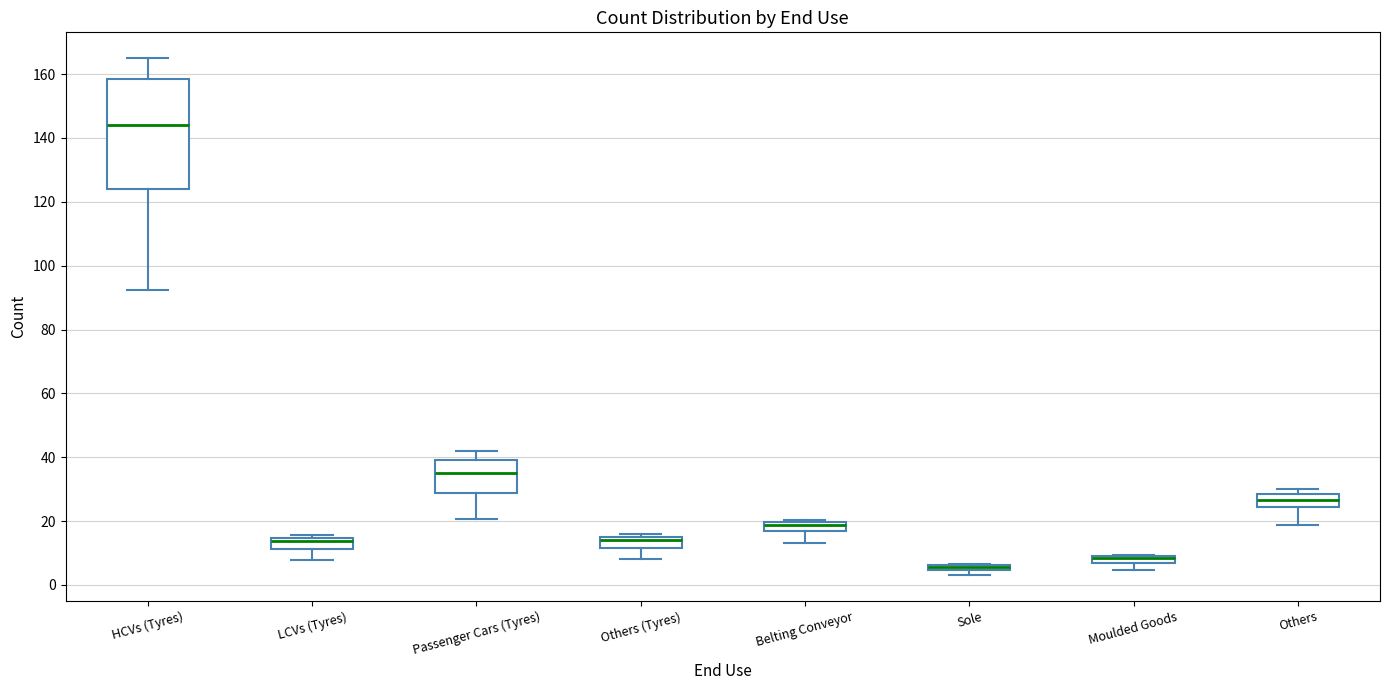

Which box is the tallest, from its lower edge to its upper edge?

HCVs (Tyres)